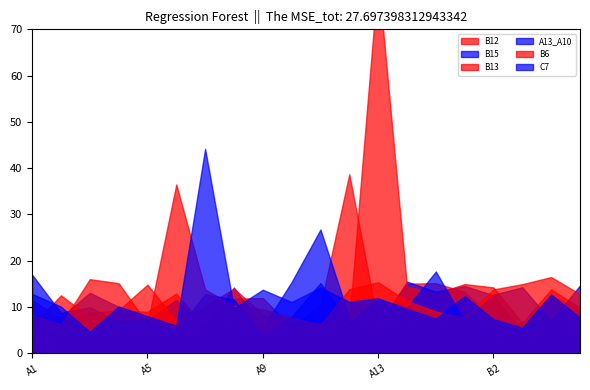

Which series has the largest total across all categories?

B13